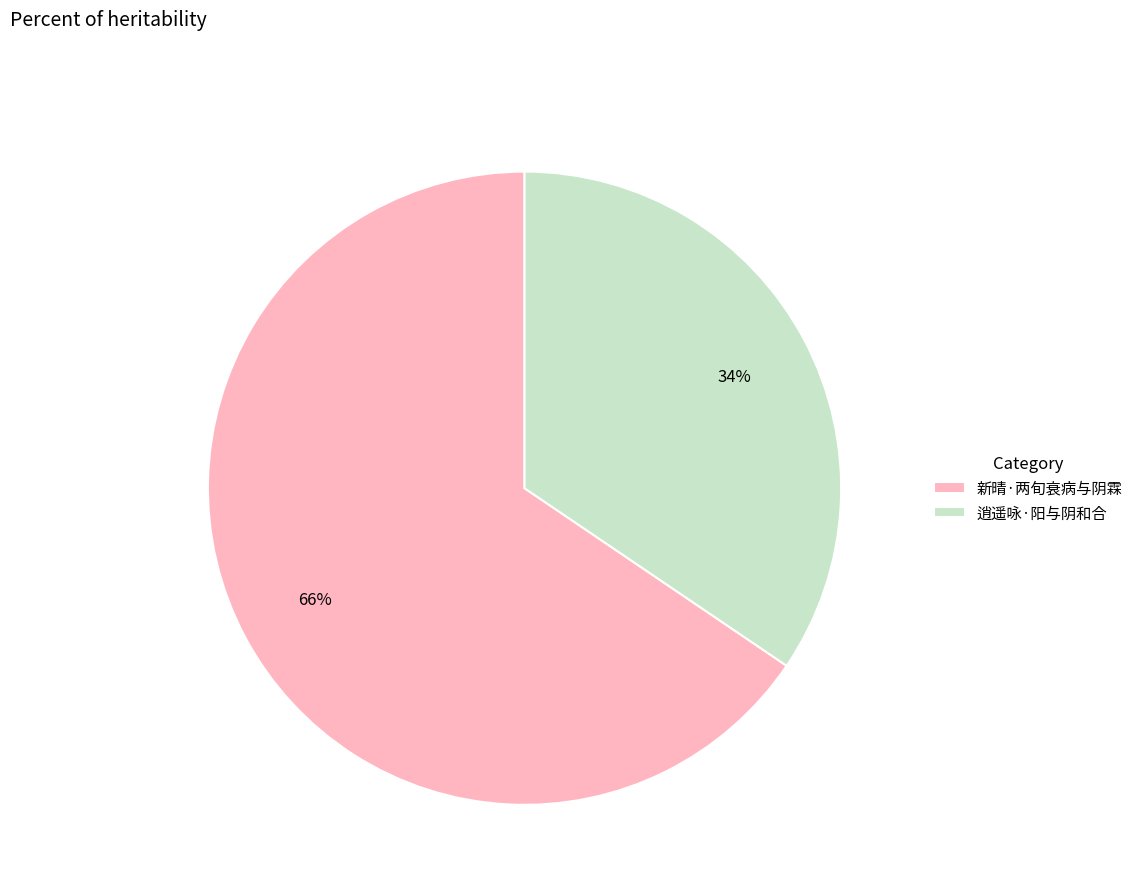

Which has a higher value, 逍遥咏·阳与阴和合 or 新晴·两旬衰病与阴霖?

新晴·两旬衰病与阴霖